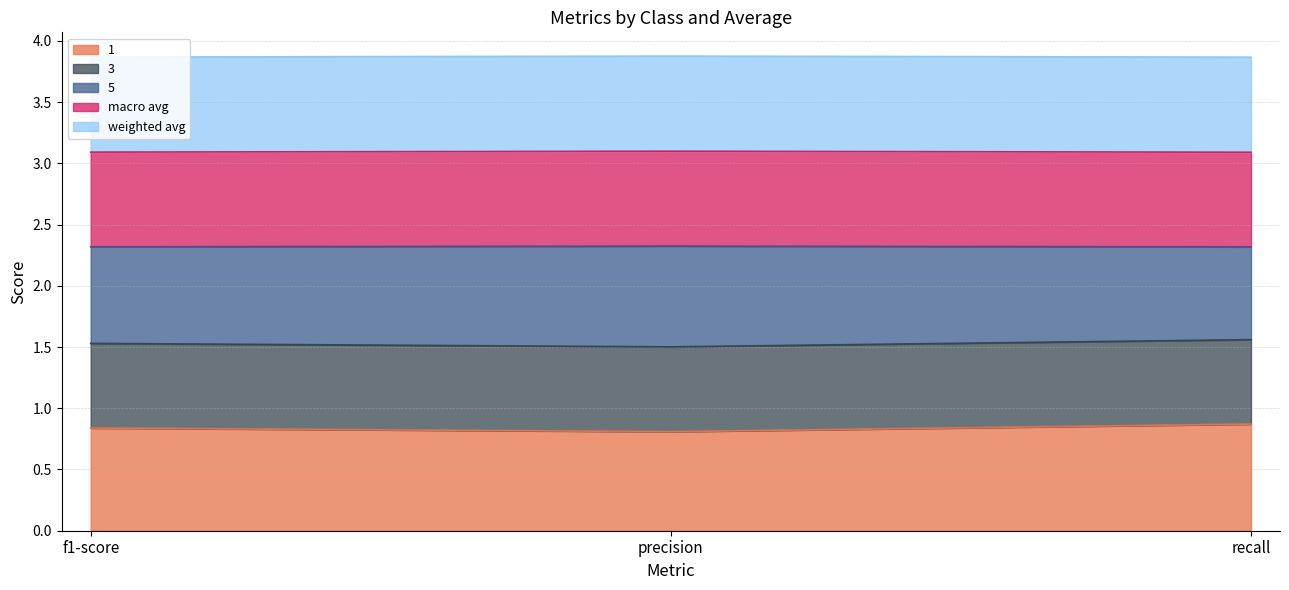

What is the total value across all series at recall?

3.9